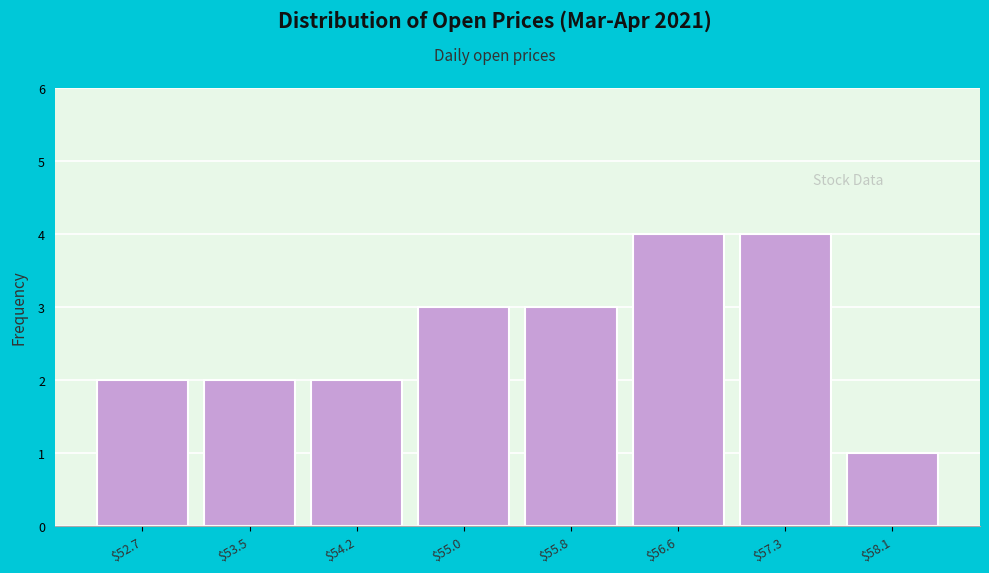

Reading right to left, list all the values displayed in this chart.

1	4	4	3	3	2	2	2